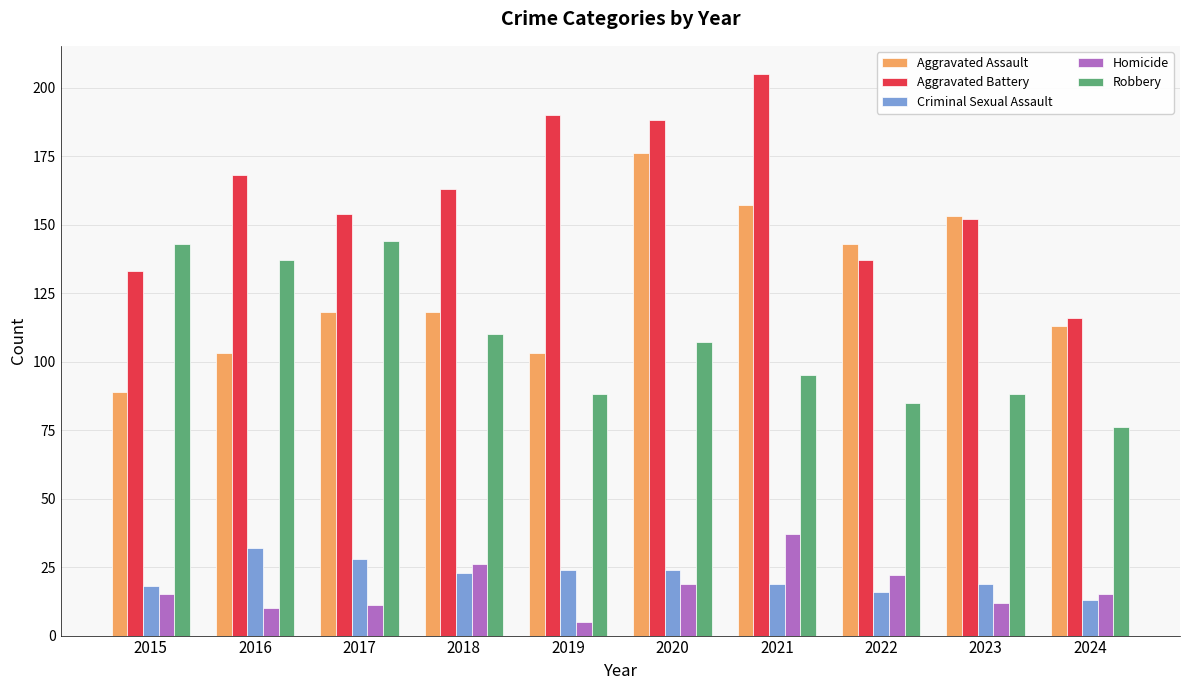

Read the Aggravated Assault value at 2015, to the nearest 10.

90